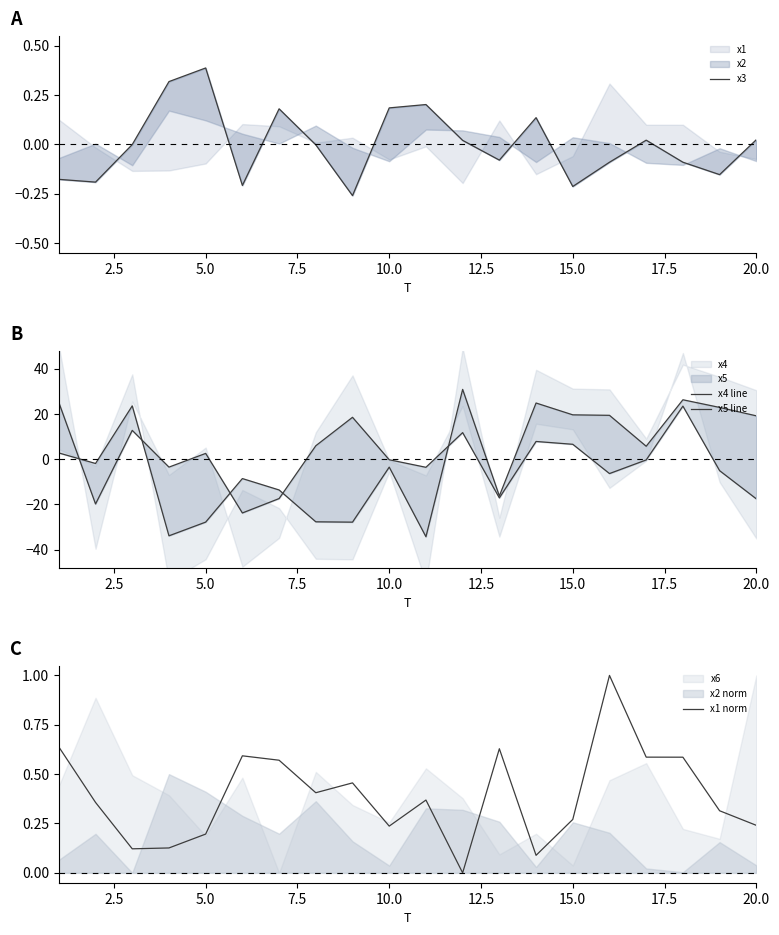

Reading right to left, list all the values displayed in this chart.

x3: 0.0	-0.2	-0.1	0.0	-0.1	-0.2	0.1	-0.1	0.0	0.2	0.2	-0.3	-0.0	0.2	-0.2	0.4	0.3	-0.0	-0.2	-0.2
x4 line: 19.2	22.9	26.3	5.7	19.4	19.6	24.8	-16.2	30.9	-34.3	-3.5	-27.8	-27.7	-13.6	-8.6	-27.8	-33.9	23.6	-1.9	2.8
x5 line: -17.5	-5.1	23.5	-0.3	-6.3	6.6	7.8	-17.1	11.8	-3.6	-0.2	18.5	6.0	-17.4	-23.8	2.6	-3.5	12.8	-19.8	25.1
x1 norm: 0.2	0.3	0.6	0.6	1.0	0.3	0.1	0.6	0.0	0.4	0.2	0.5	0.4	0.6	0.6	0.2	0.1	0.1	0.4	0.6